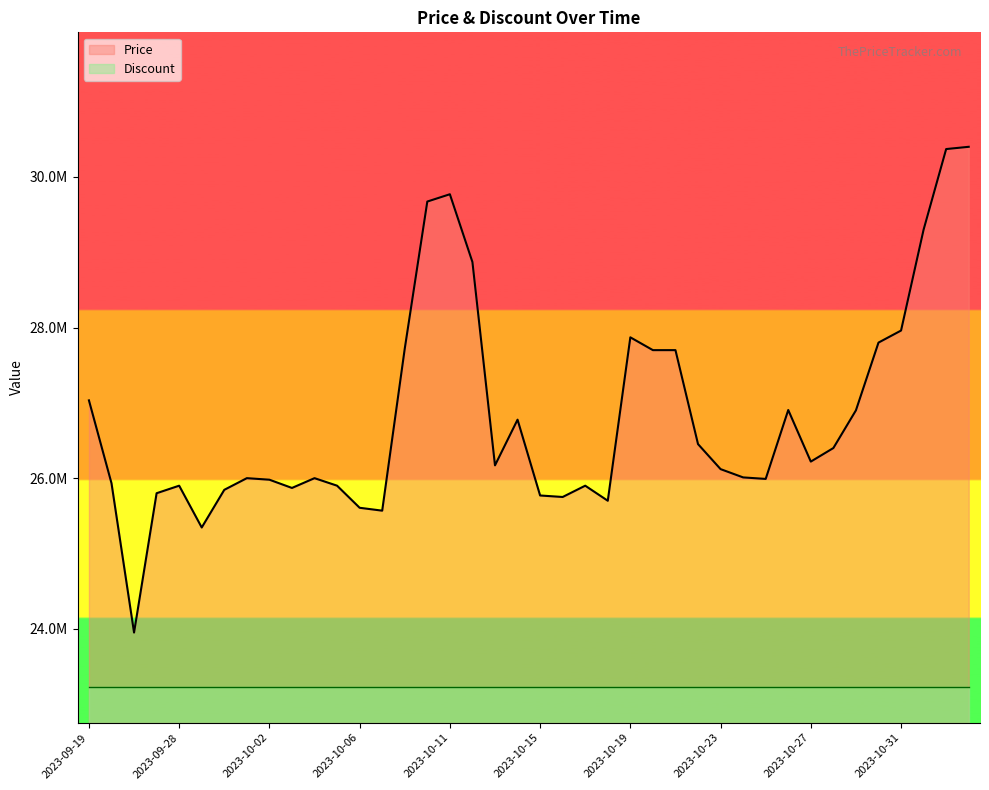

The chart shows a value of 25750000 at 2023-10-16. True or false?

True